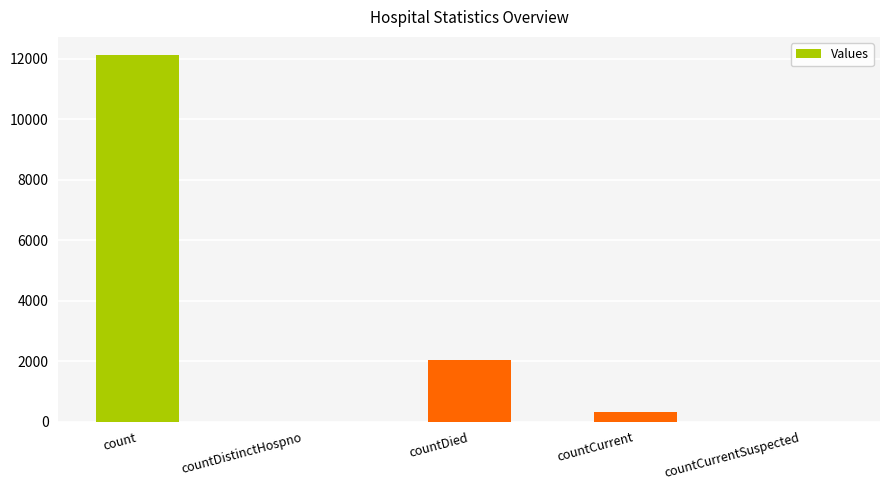

Reading right to left, list all the values displayed in this chart.

countCurrentSuspected=0	countCurrent=310	countDied=2040	countDistinctHospno=0	count=12118